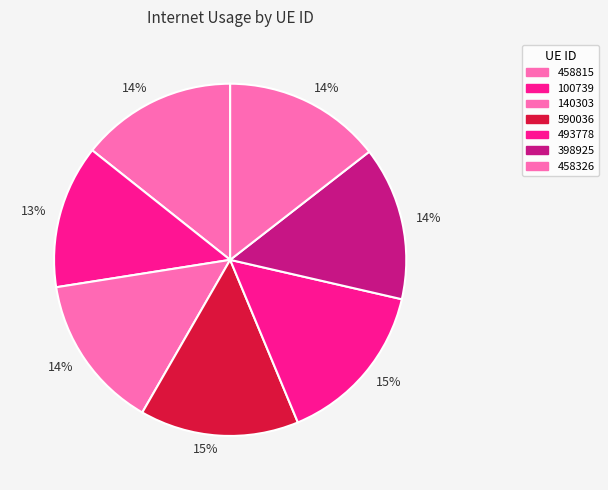

How many segments does this pie chart have?

7